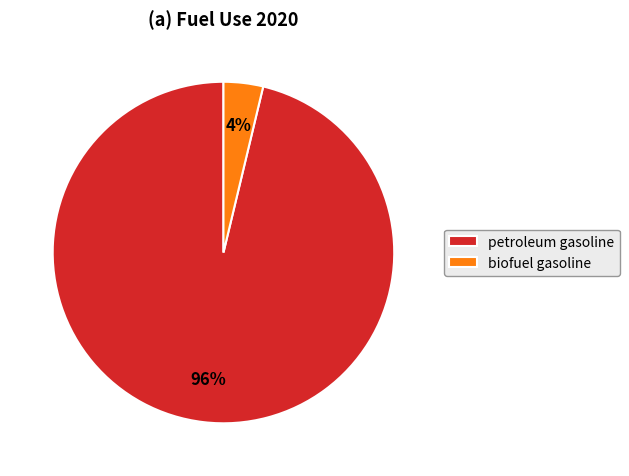

Combined, do biofuel gasoline and petroleum gasoline account for over 50%?

Yes